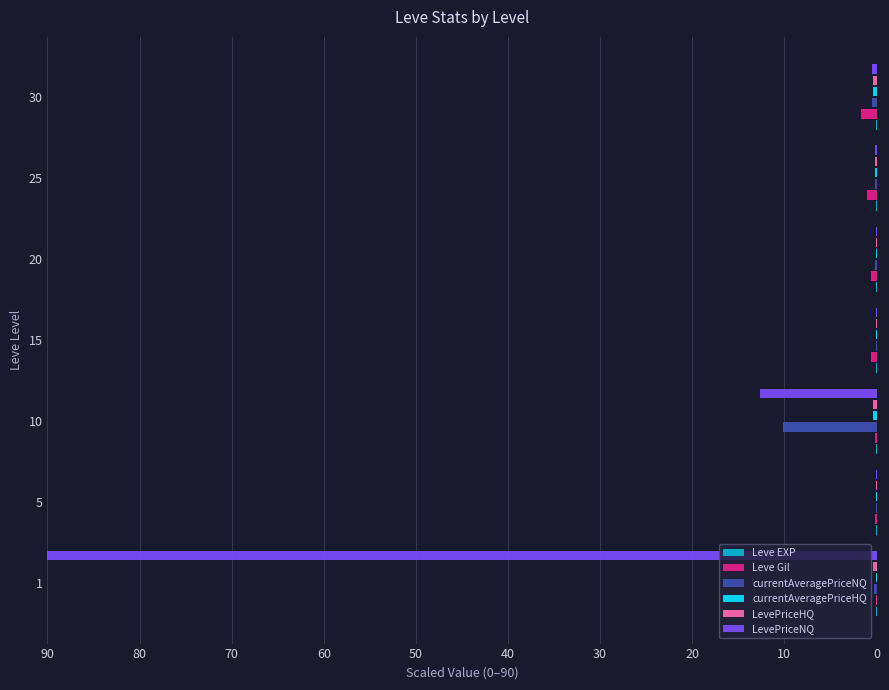

The Leve Gil series shows 1.0 at 25. True or false?

True